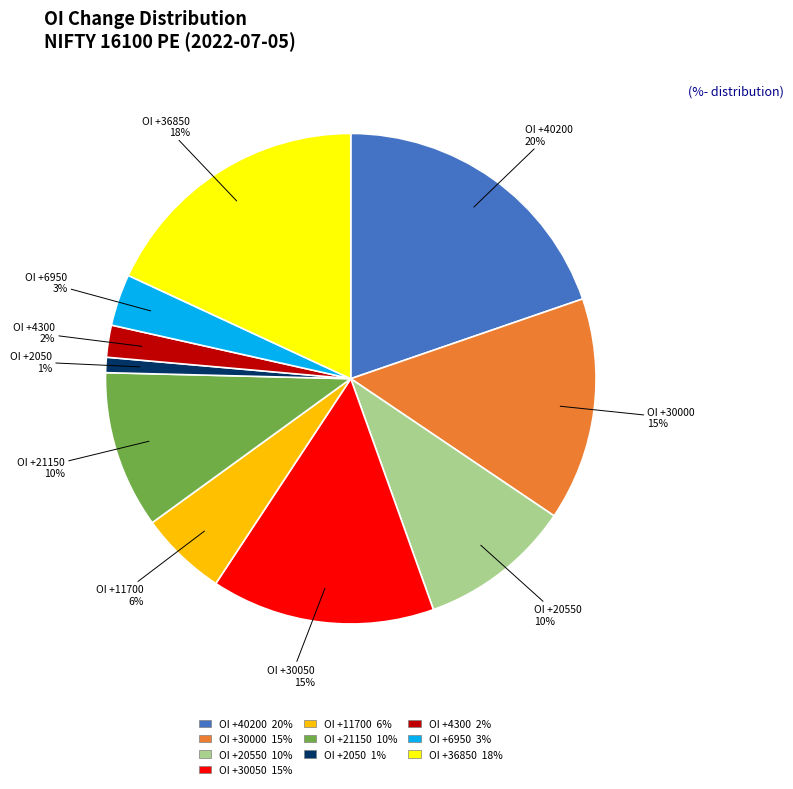

To the nearest percent, what is the average slice percentage?

10%